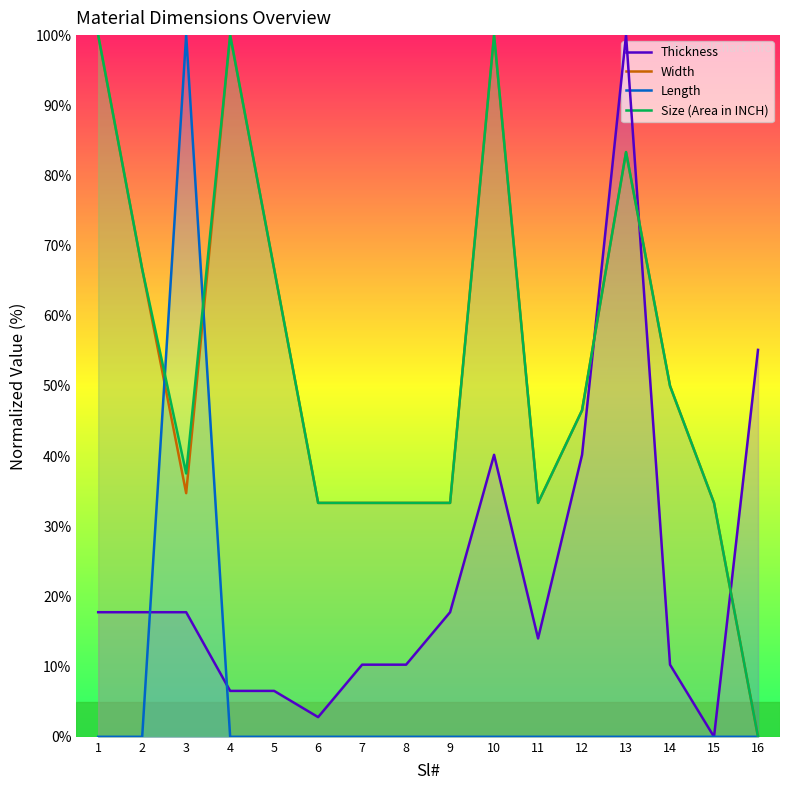

Rank the series by their maximum value, from lowest to highest.

Thickness, Width, Length, Size (Area in INCH)